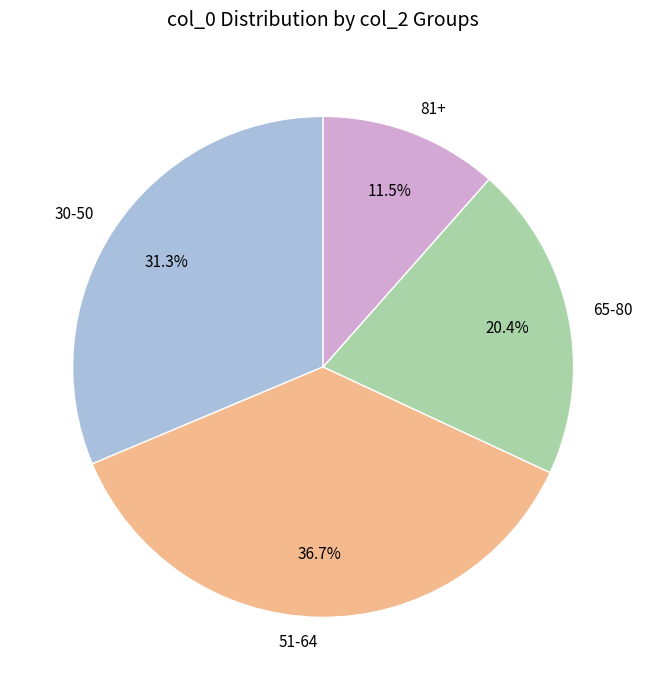

How many slices are in this pie chart?

4